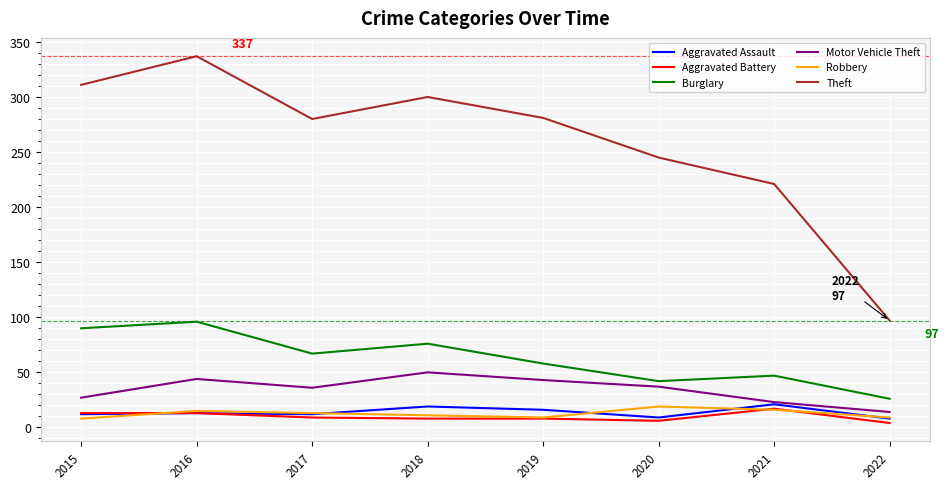

The Aggravated Battery series shows 13 at 2016. True or false?

True